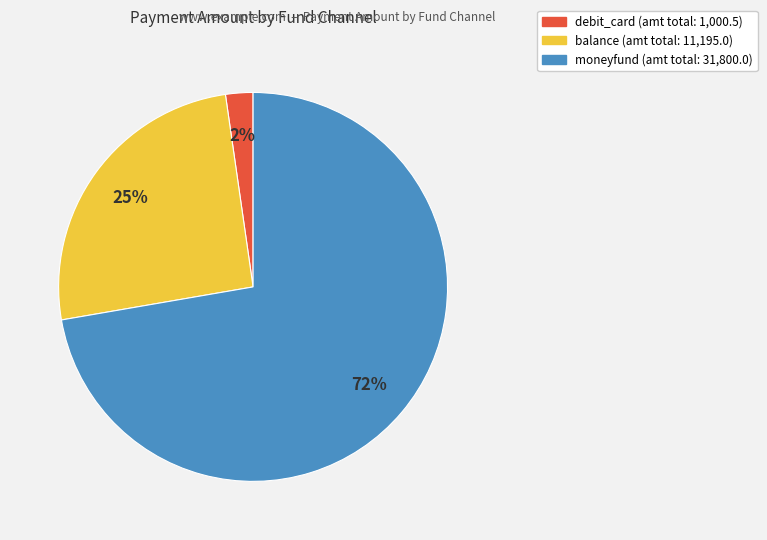

To the nearest percent, what is the average slice percentage?

33%